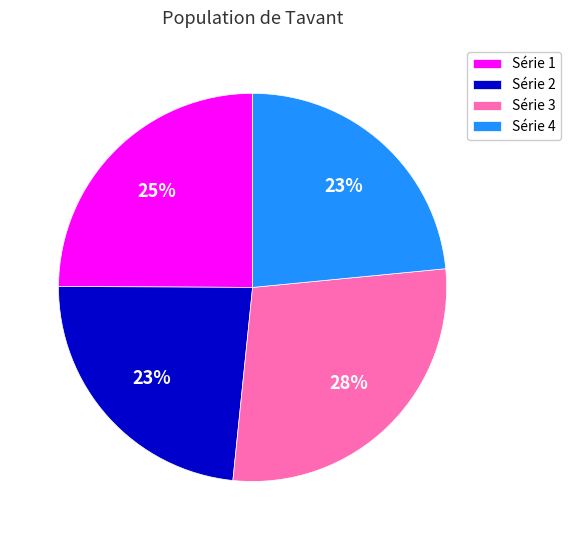

To the nearest percent, what is the average slice percentage?

25%